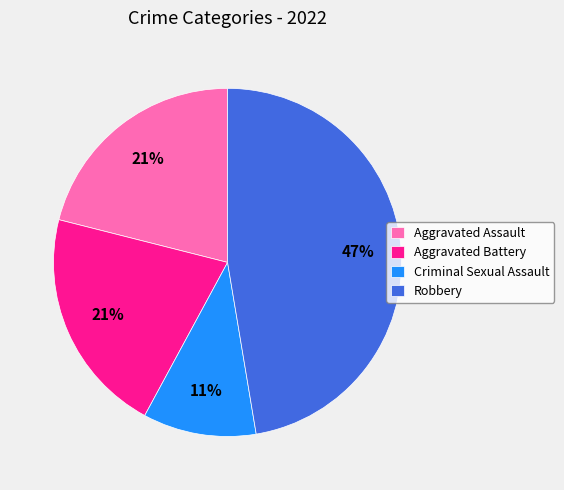

Which has a higher value, Robbery or Aggravated Assault?

Robbery